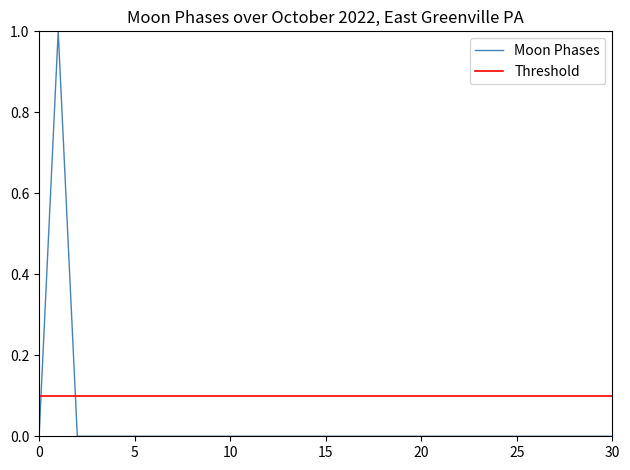

Which series has the largest total across all categories?

Threshold